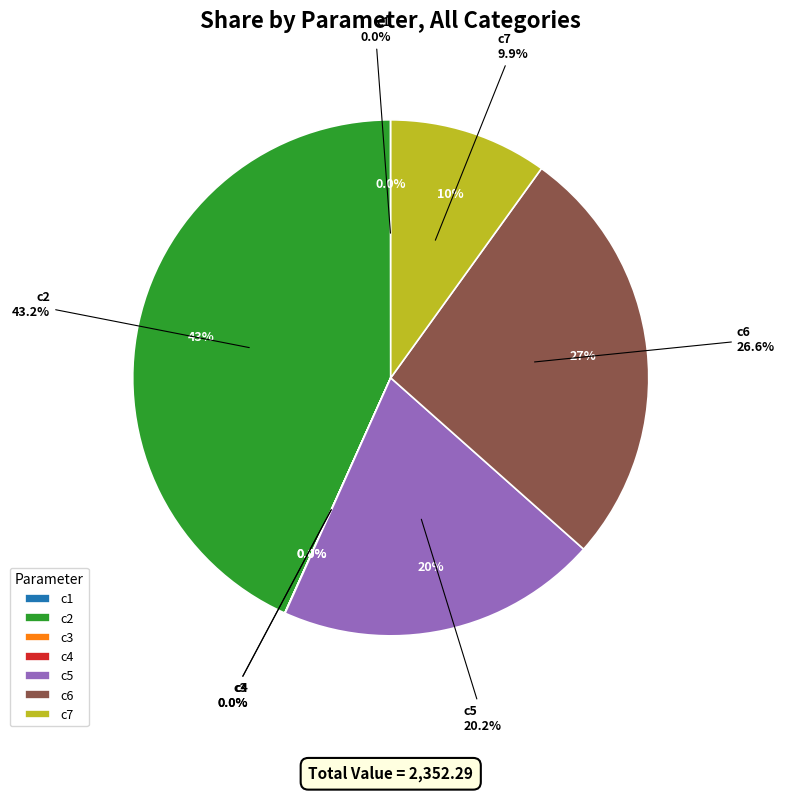

What is the change in value from c2 to c7?

-783.7